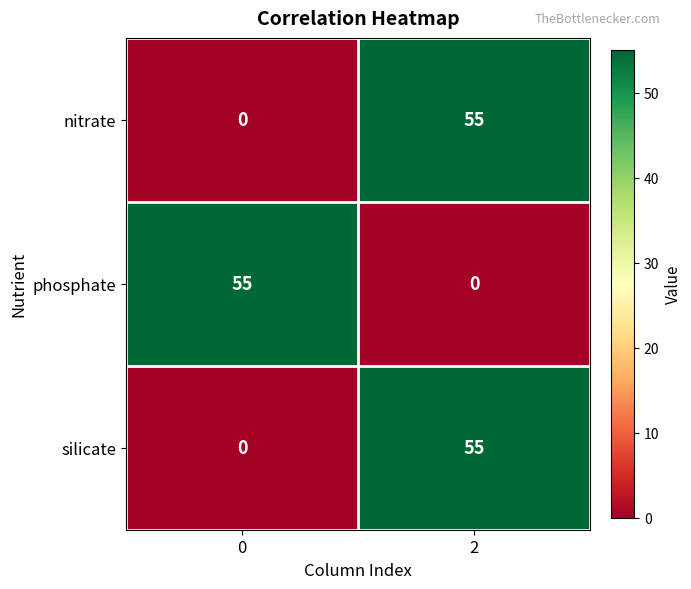

Is it true that nitrate equals 0 at 0?

True